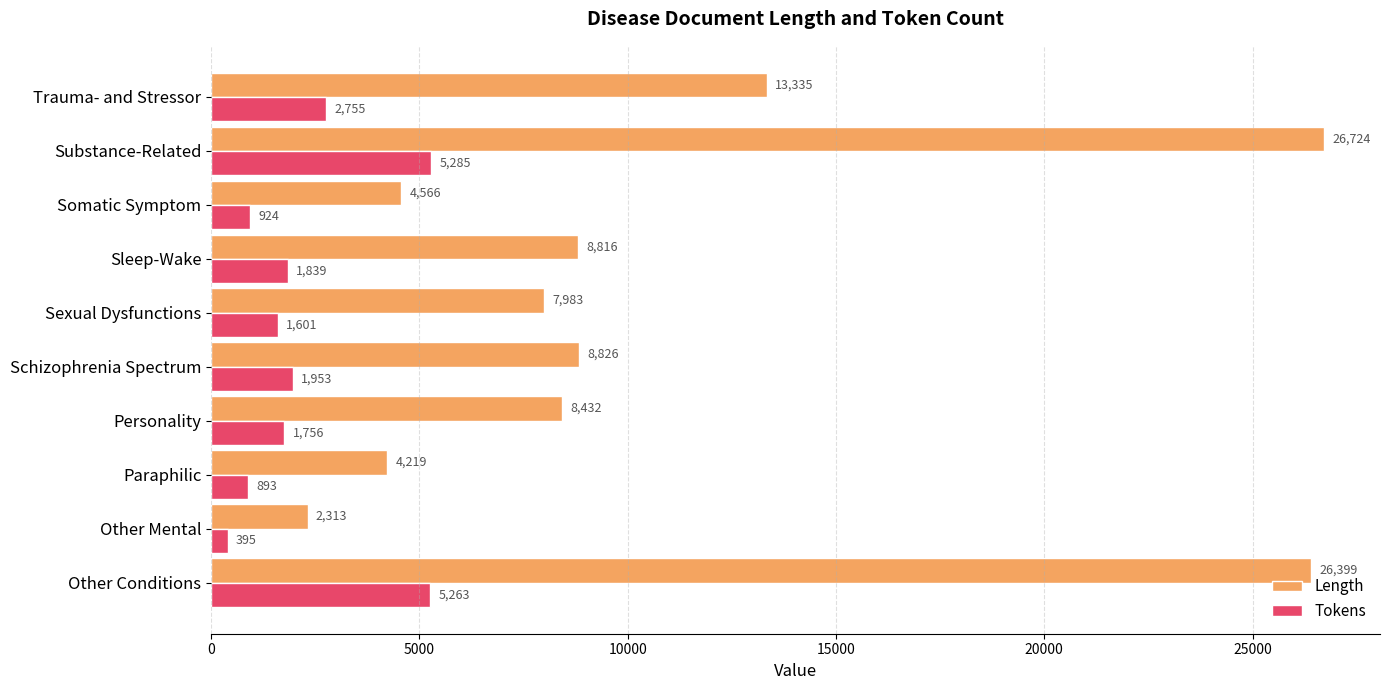

List the series in order of their overall mean, lowest first.

Tokens, Length